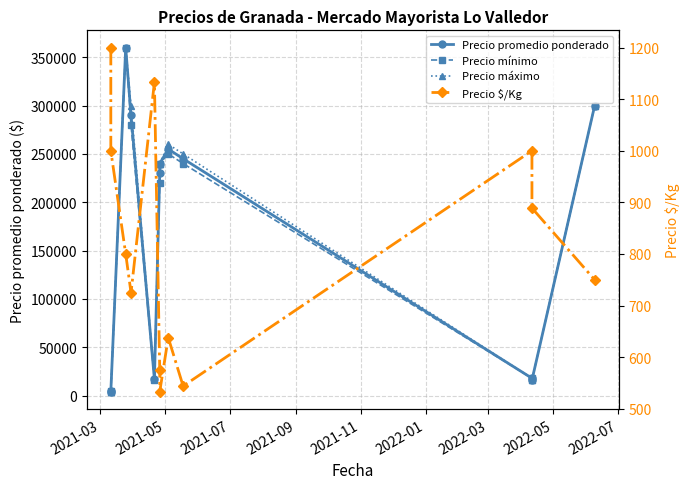

Rank the series by their maximum value, from highest to lowest.

Precio promedio ponderado, Precio mínimo, Precio máximo, Precio $/Kg